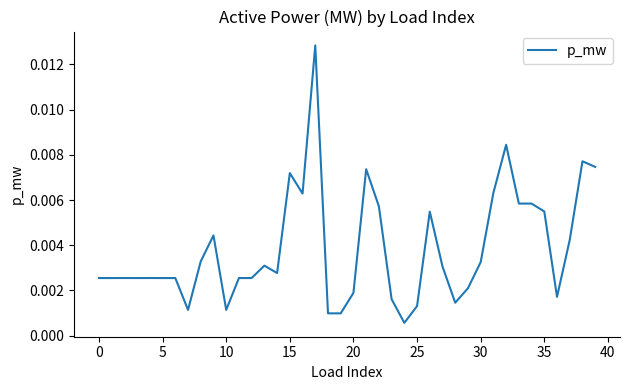

Does the chart display data point markers on the line(s)?

No